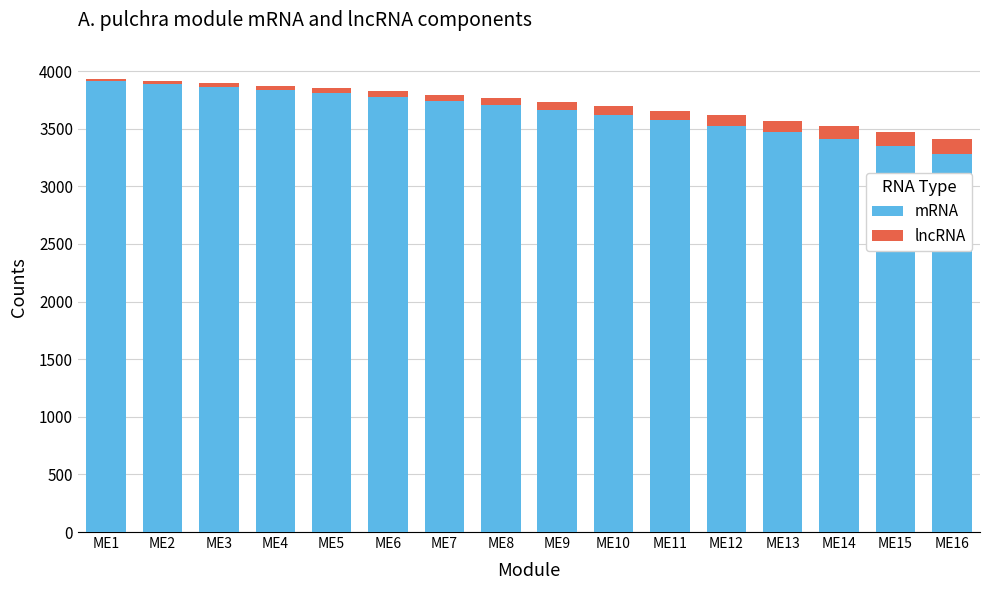

What are all the series names shown in the legend?

mRNA, lncRNA